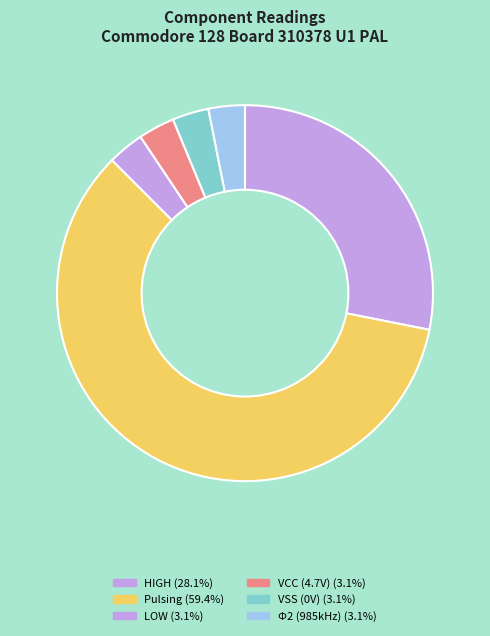

How many slices are in this pie chart?

6